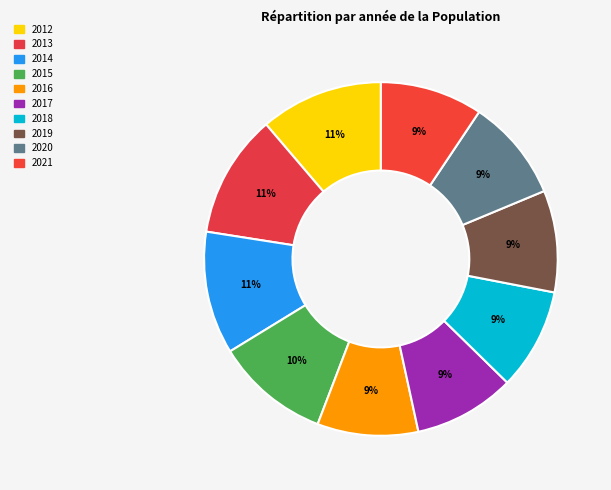

To the nearest percent, what percentage of the pie is 2016?

9%